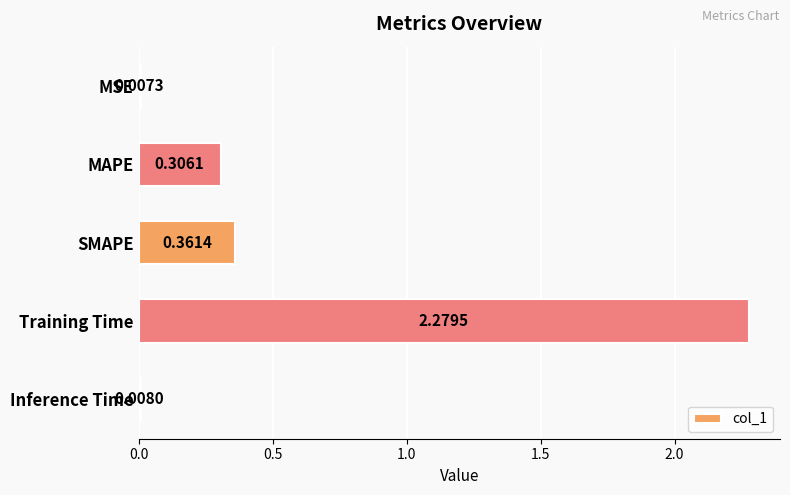

At which category does the chart reach its peak across all series?

Training Time